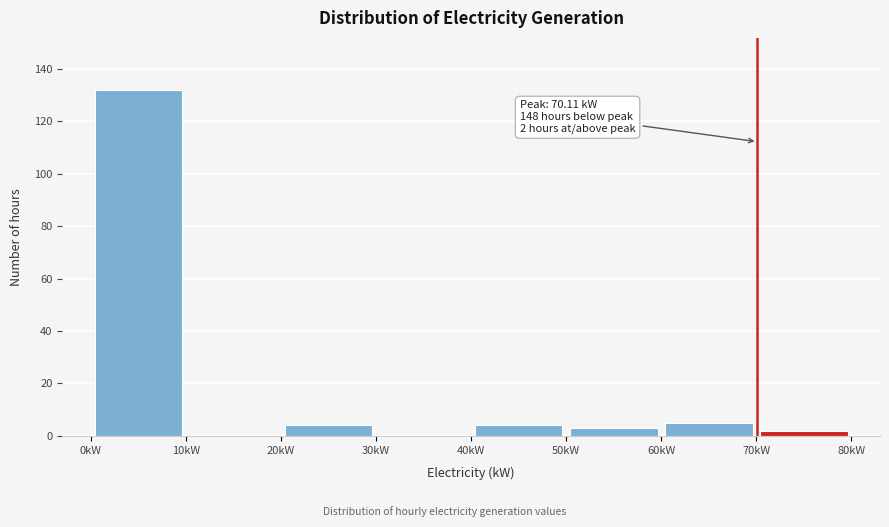

Over which range of the x-axis is the bar tallest?

0 to 10